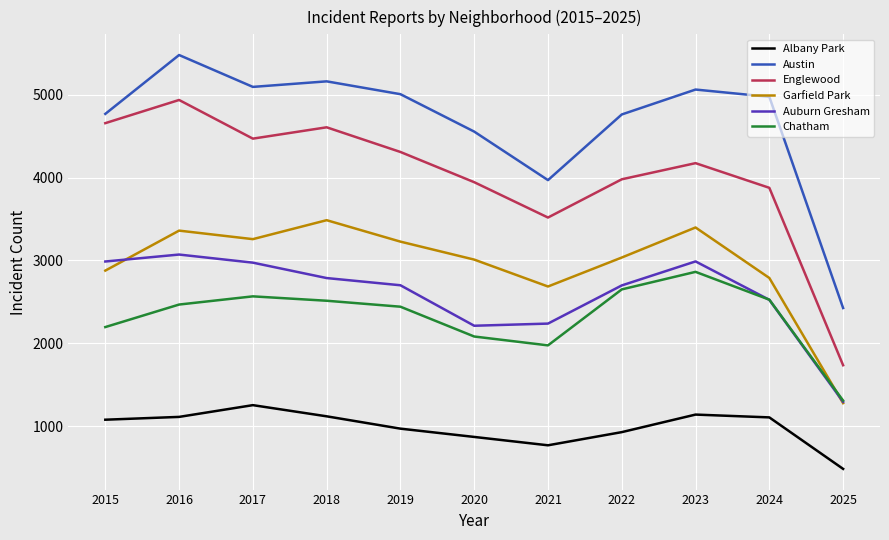

Where is the first local minimum for Englewood?

2017